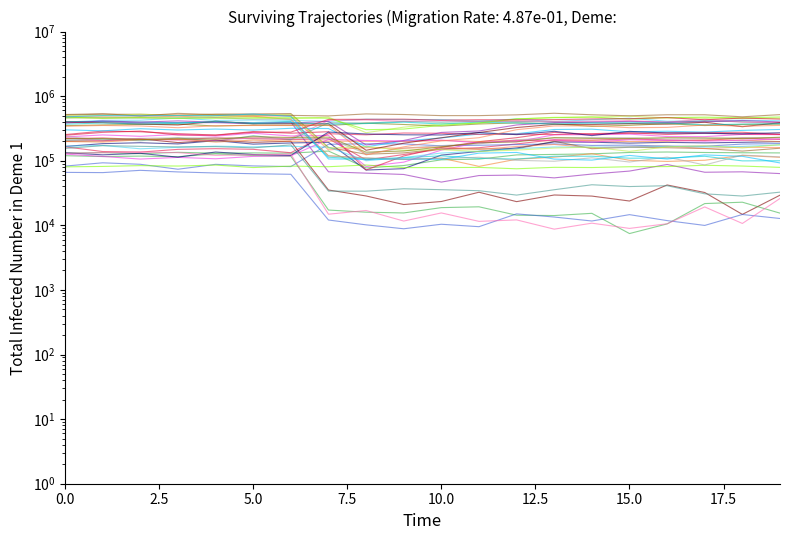

Is the value of traj_4 at 15 greater than the value of traj_2 at 5.0?

No